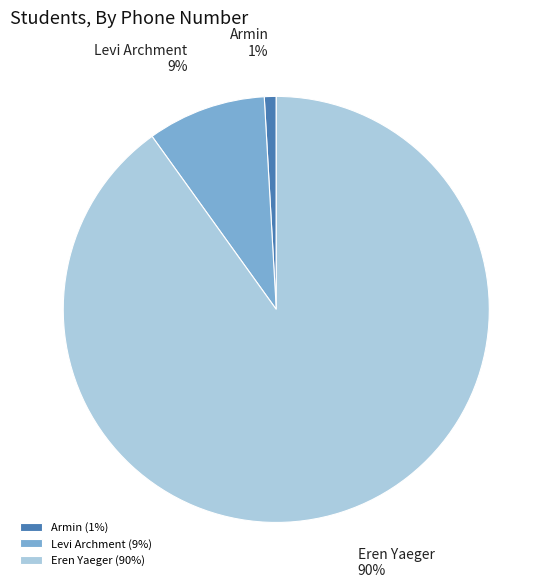

To the nearest percent, what is the difference between the Levi Archment and Armin slice percentages?

8%